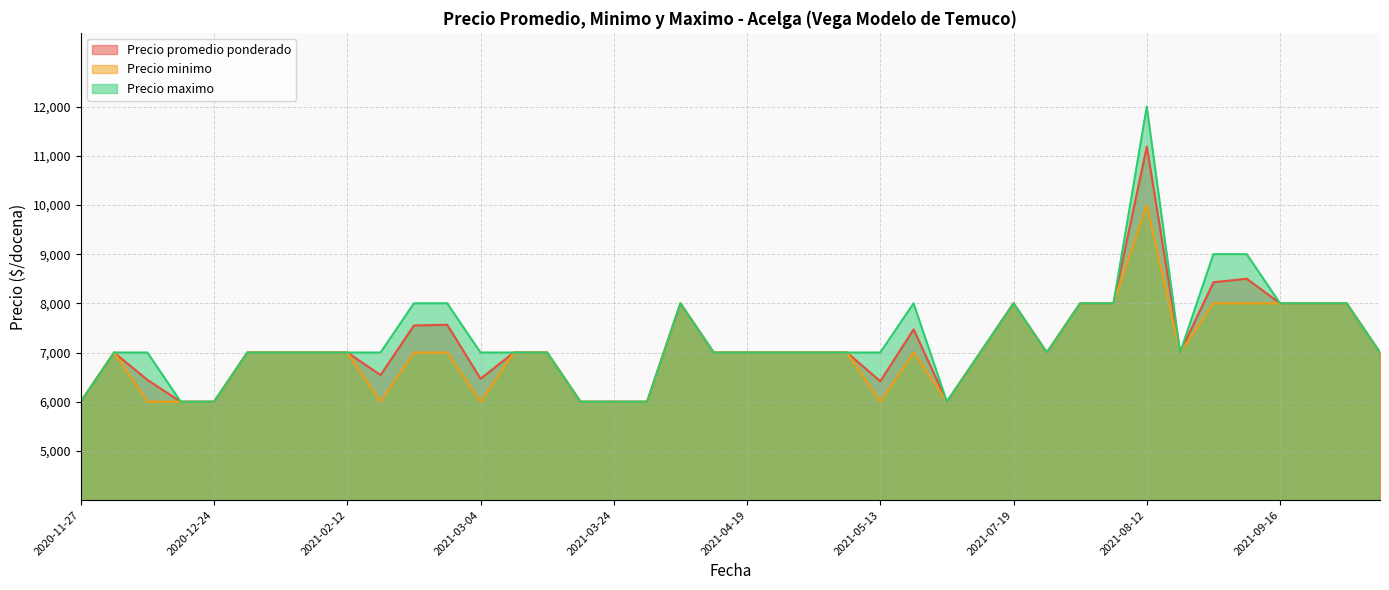

True or false: Precio minimo and Precio maximo cross at least once.

False